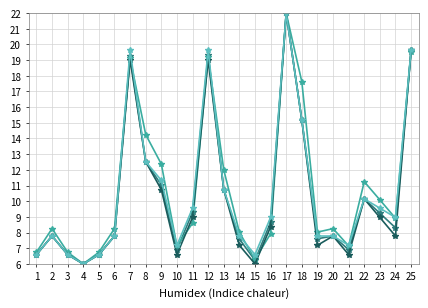

What is the total value across all series at 5?

26.5